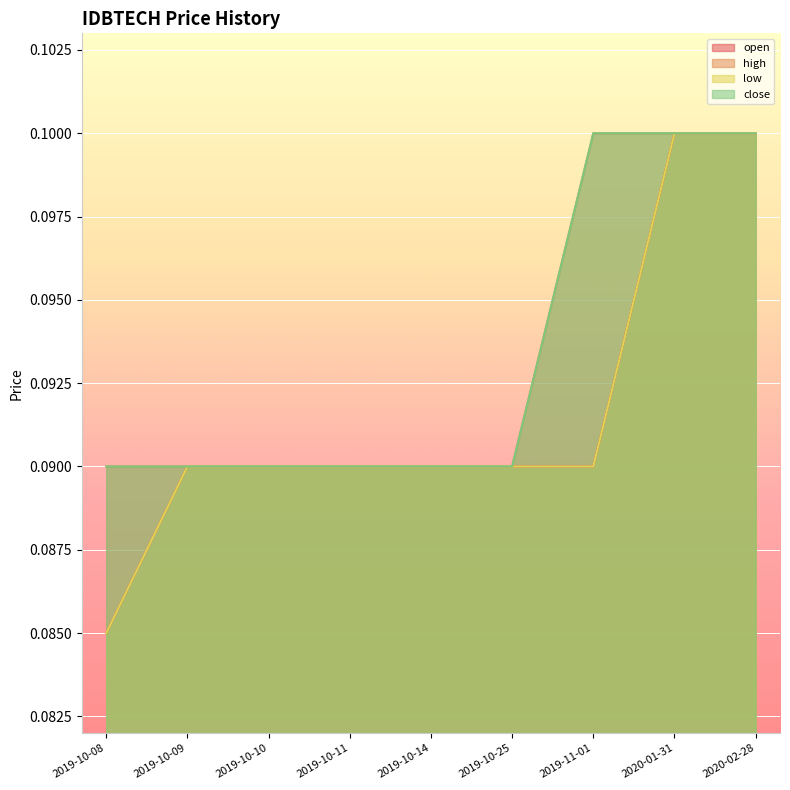

Reading left to right, transcribe all the data shown in this chart.

open: 0.1	0.1	0.1	0.1	0.1	0.1	0.1	0.1	0.1
high: 0.1	0.1	0.1	0.1	0.1	0.1	0.1	0.1	0.1
low: 0.1	0.1	0.1	0.1	0.1	0.1	0.1	0.1	0.1
close: 0.1	0.1	0.1	0.1	0.1	0.1	0.1	0.1	0.1